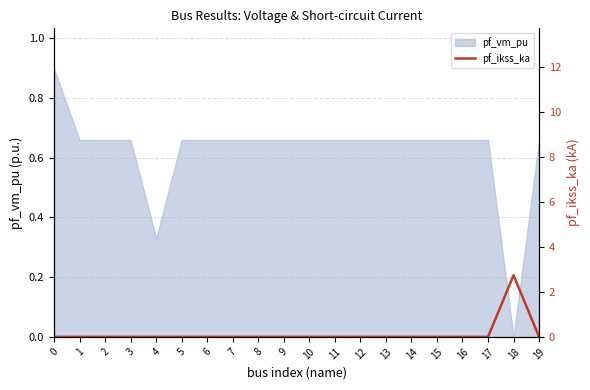

What is the difference between the maximum and second lowest values?

2.7